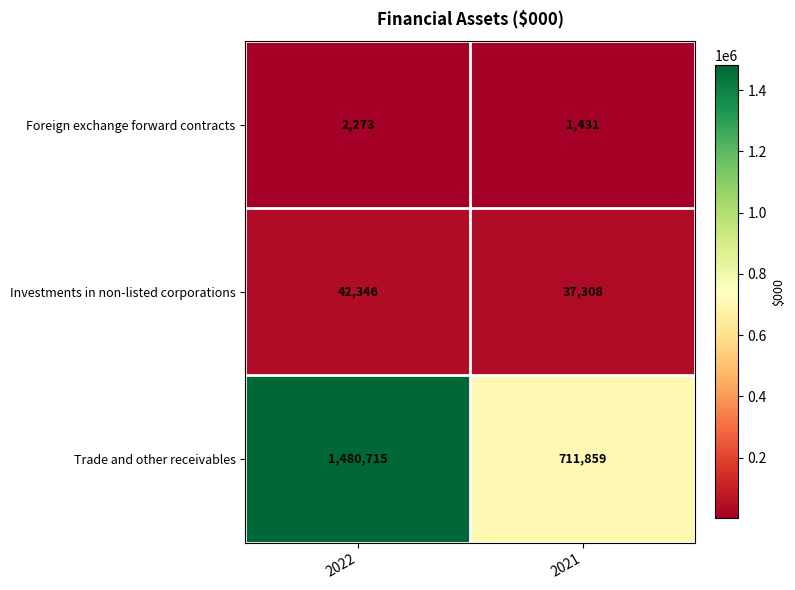

Rank the series by their maximum value, from highest to lowest.

Trade and other receivables, Investments in non-listed corporations, Foreign exchange forward contracts